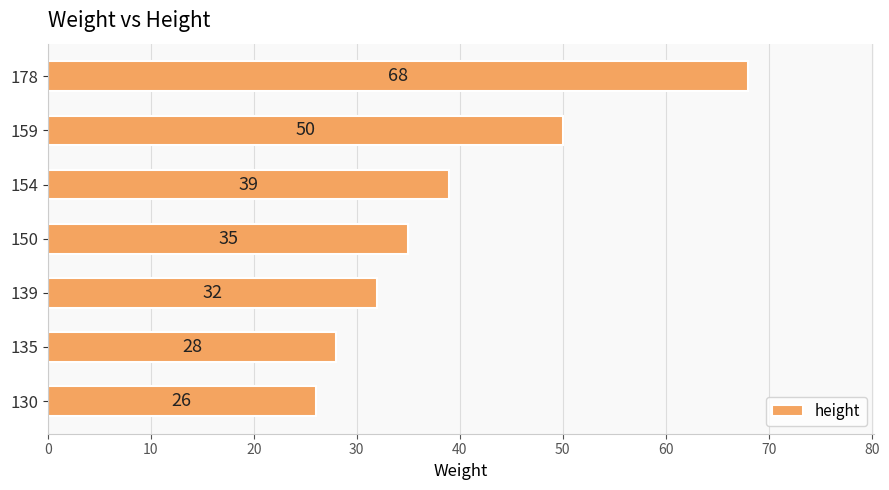

Reading bottom to top, extract all data points from this chart.

130=26	135=28	139=32	150=35	154=39	159=50	178=68